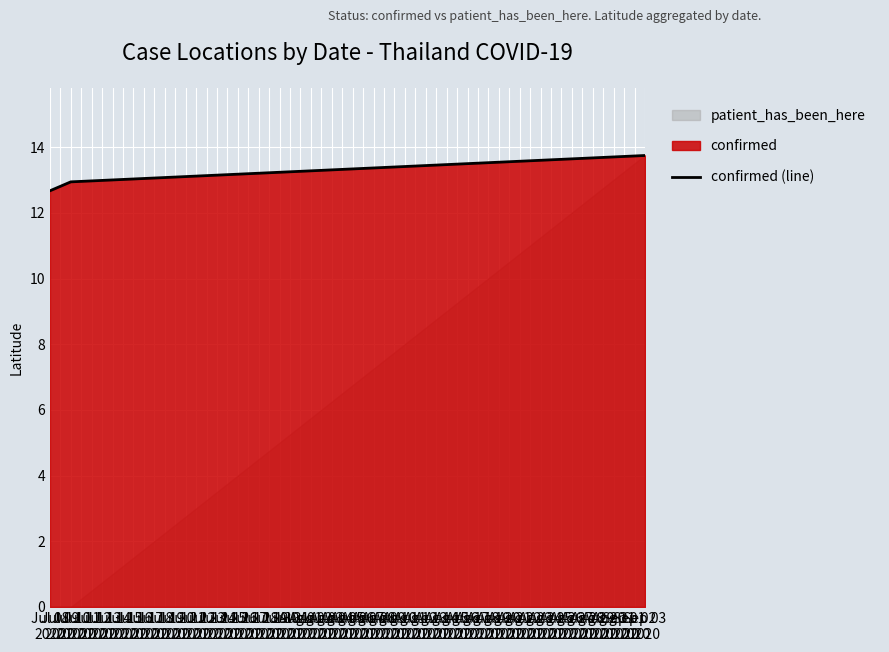

What is the label of the 1st point from the left?

Jul 08
2020